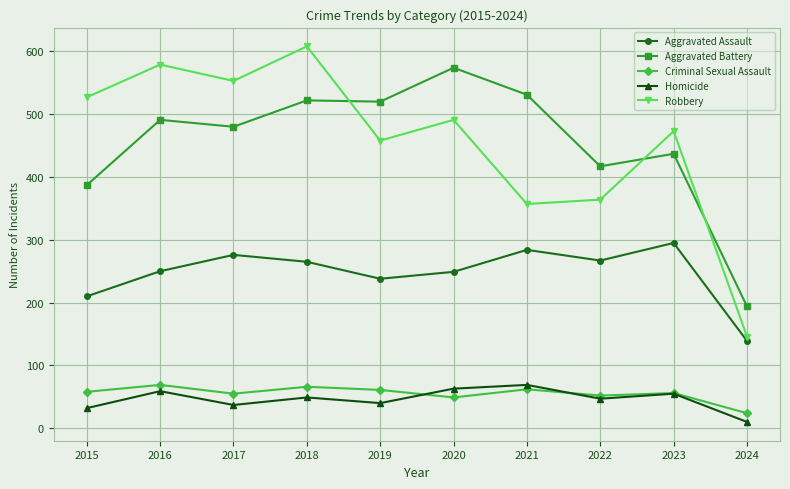

Is this an area chart (filled region under the line)?

No